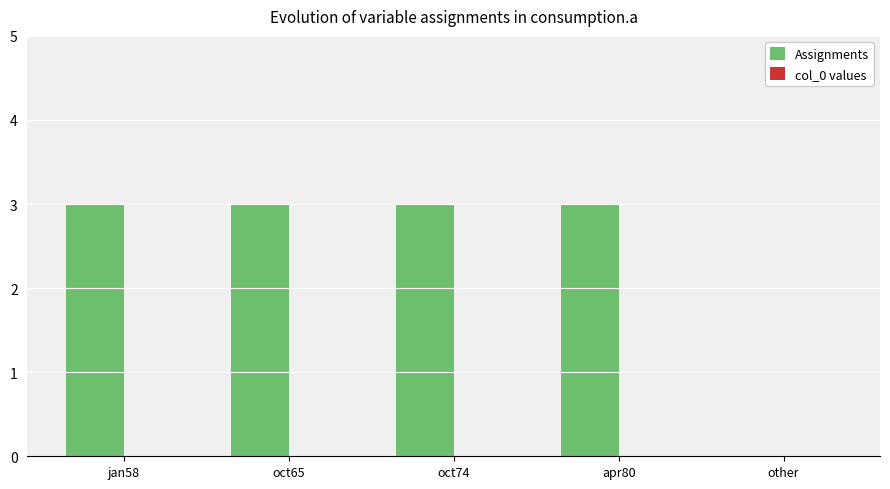

What is the maximum value shown in the chart?

3